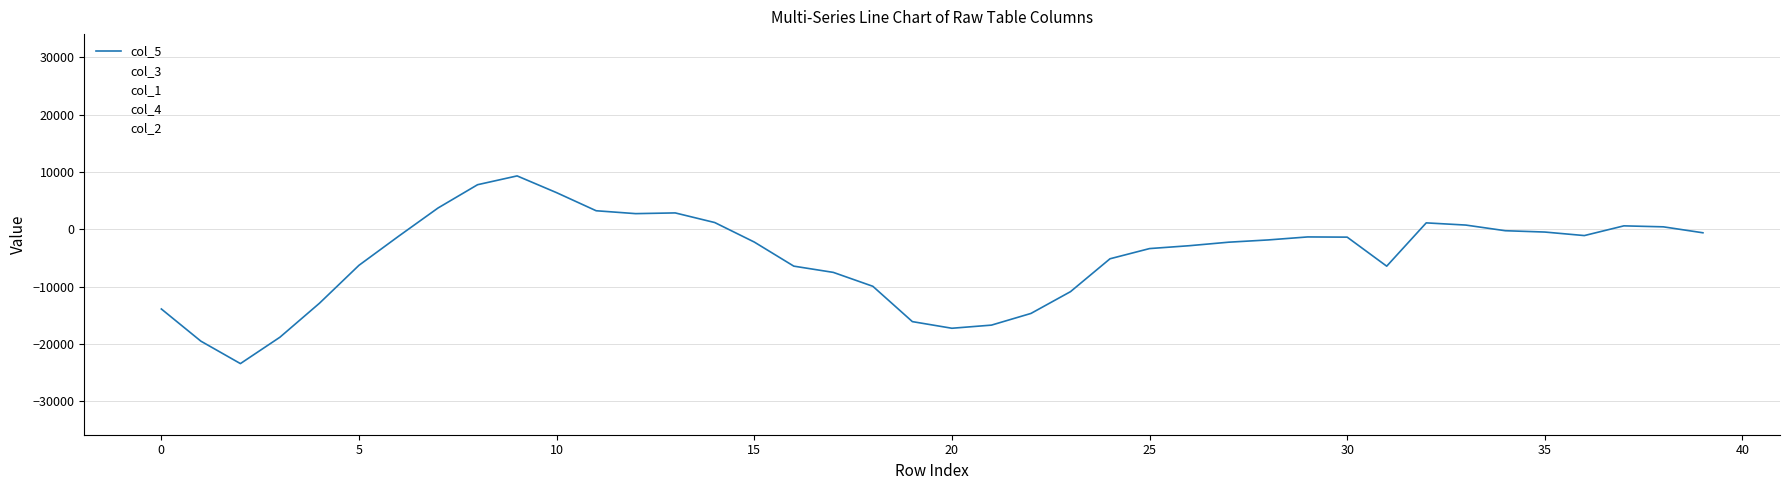

What is the sum of all col_1 values?

-67513